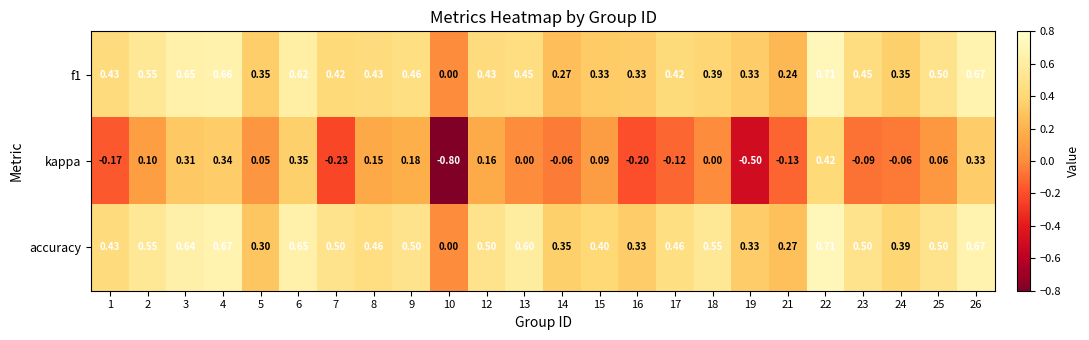

Which series has the largest total across all categories?

accuracy